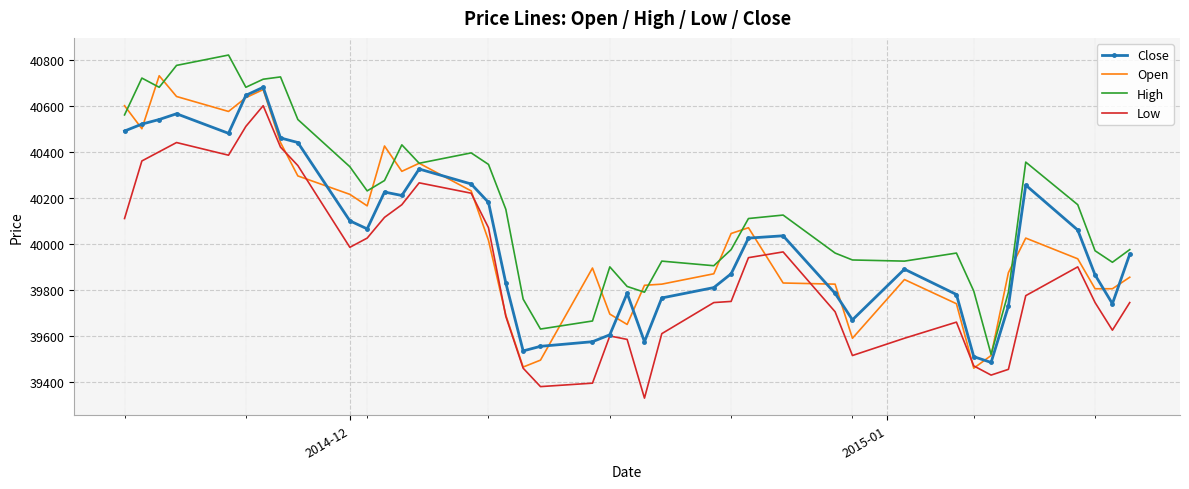

What is the maximum value for Low?

40600